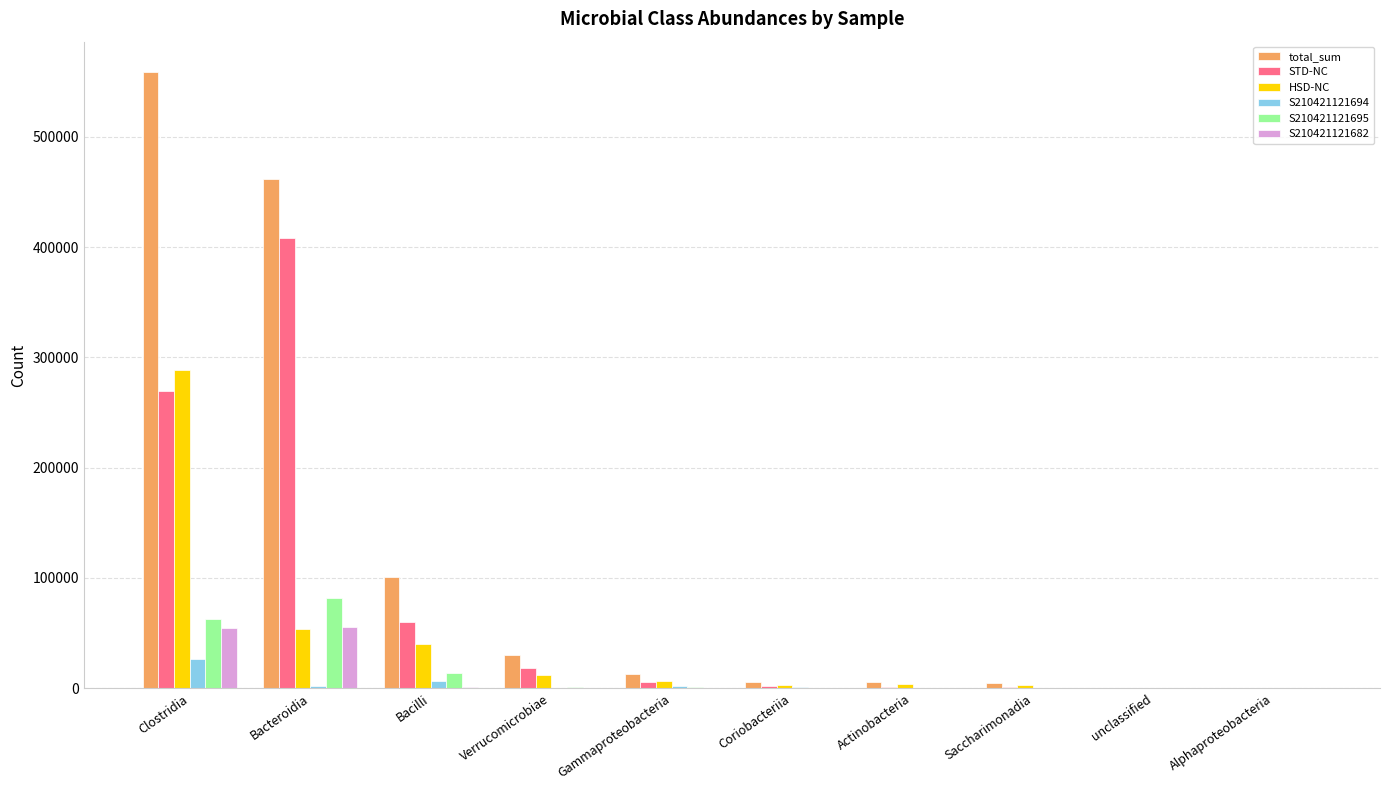

How many distinct data groups are displayed?

6